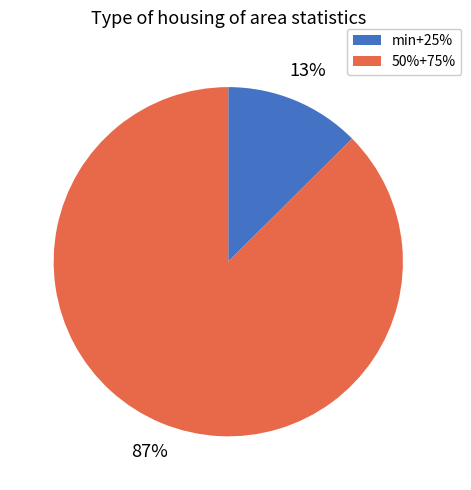

Which slice represents more than half of the pie?

50%+75%